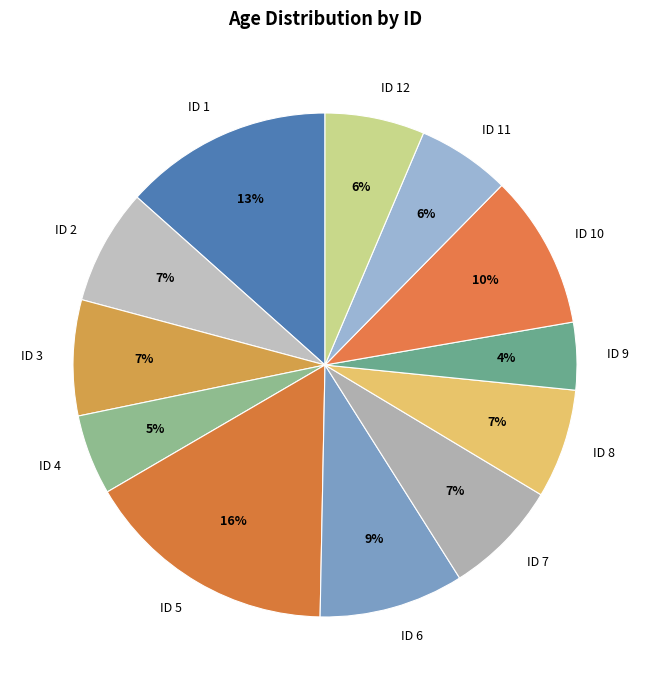

The ID 7 slice represents 7% of the pie. True or false?

True